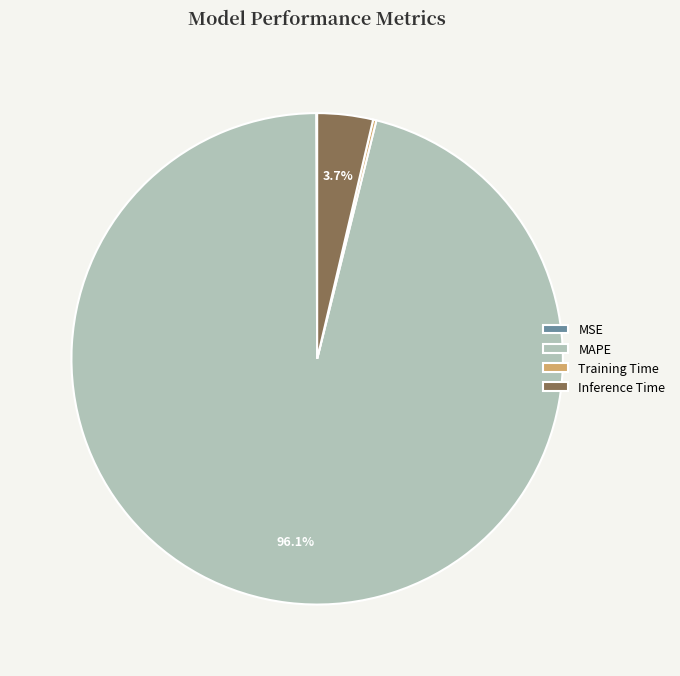

Do Inference Time and MAPE together represent more than half of the pie?

Yes